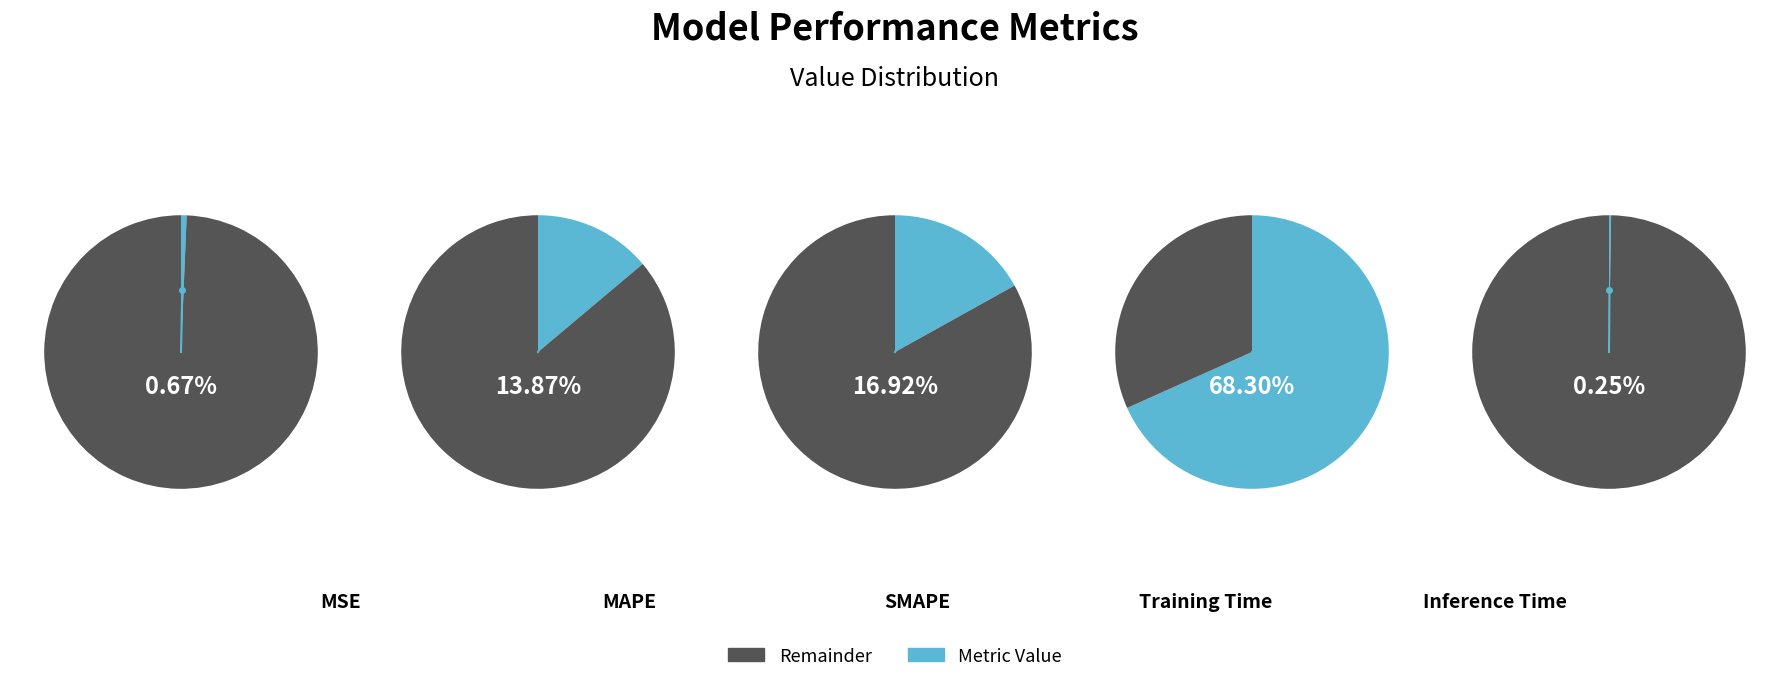

What percentage is the MSE slice, to the nearest percent?

1%